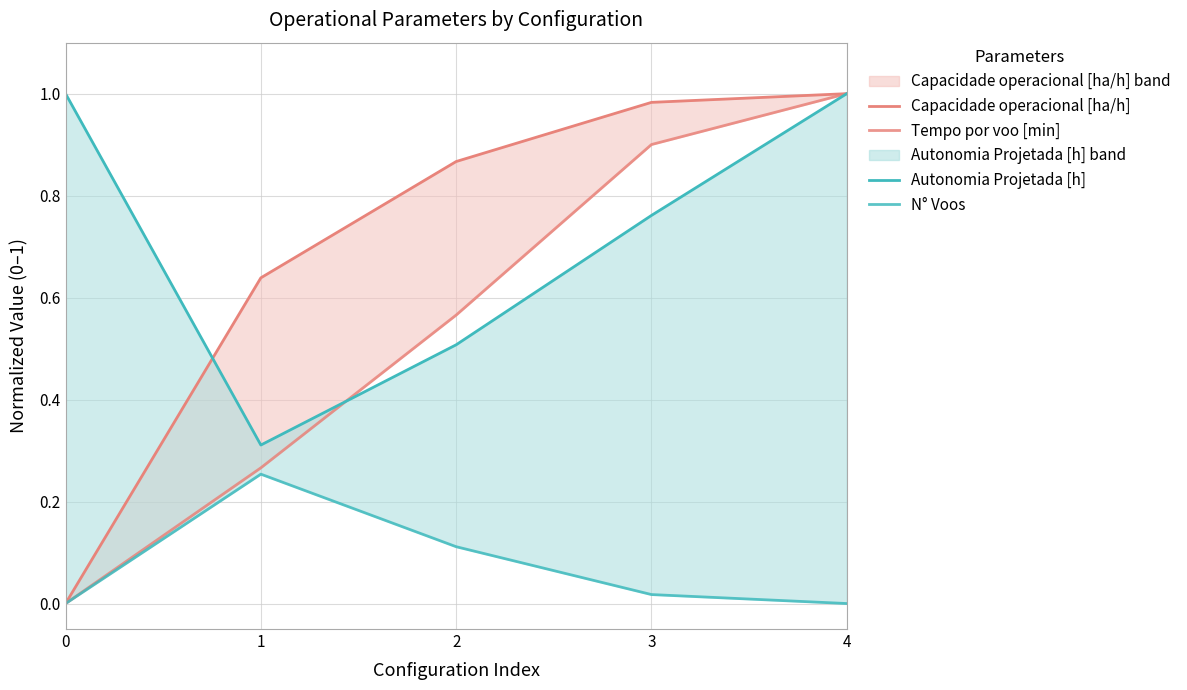

Reading left to right, extract all data points from this chart.

Capacidade operacional [ha/h]: 0.0	0.6	0.9	1.0	1.0
Tempo por voo [min]: 0.0	0.3	0.6	0.9	1.0
Autonomia Projetada [h]: 1.0	0.3	0.5	0.8	1.0
N° Voos: 0.0	0.3	0.1	0.0	0.0